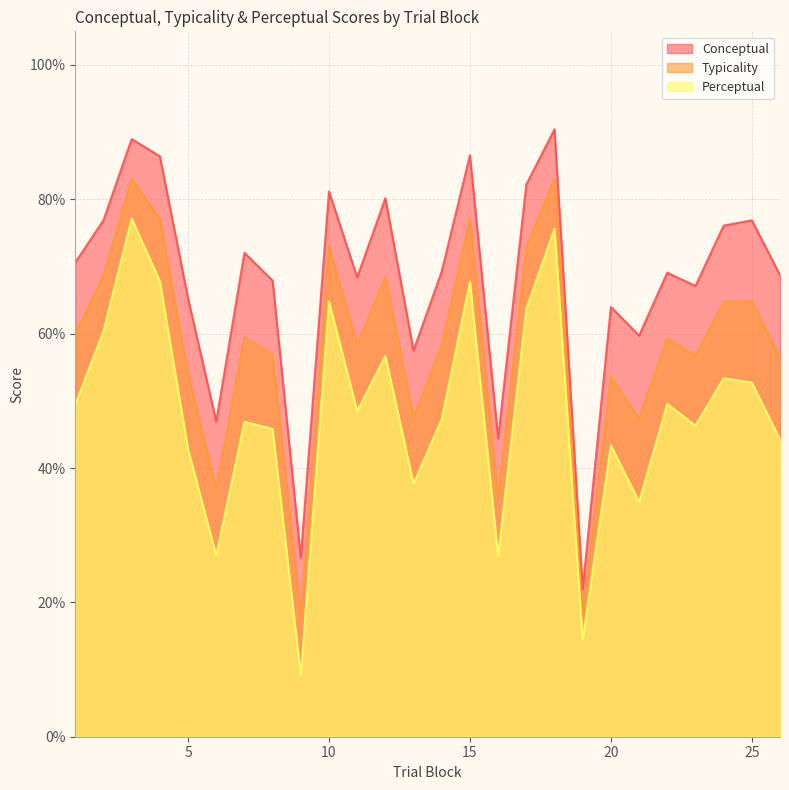

What is the difference between the highest and lowest values at 22?

19.5